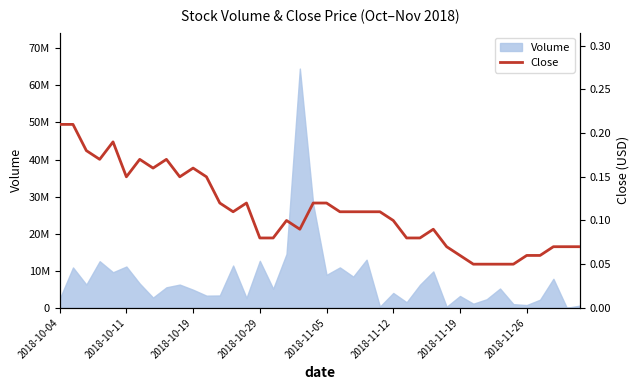

Is it true that the value at 9 is 0.2?

False